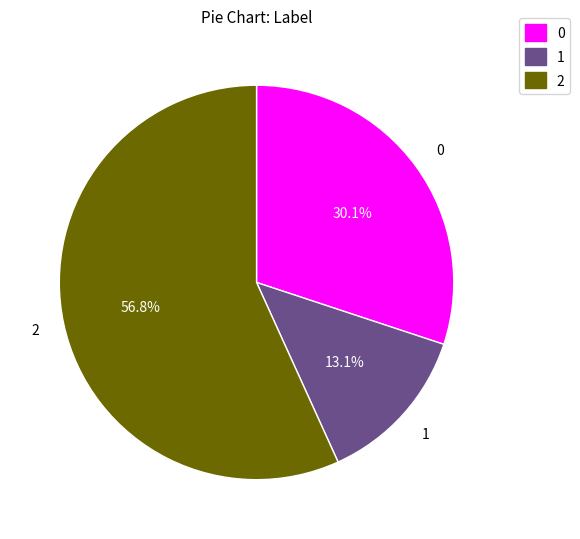

True or false: 0 accounts for 17% of the total.

False